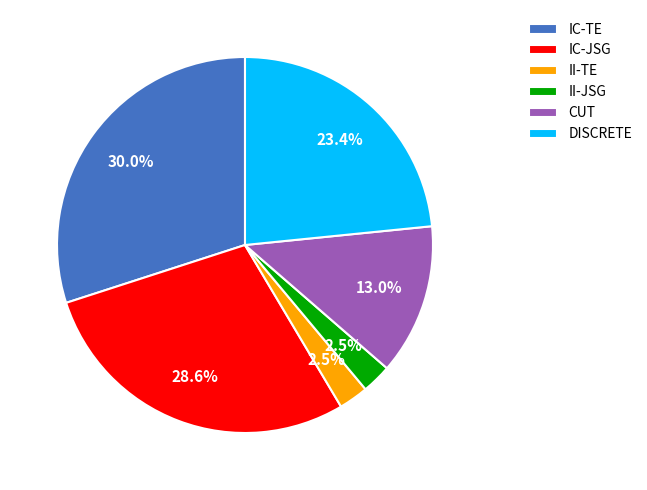

Does II-JSG represent more than half of the total?

No